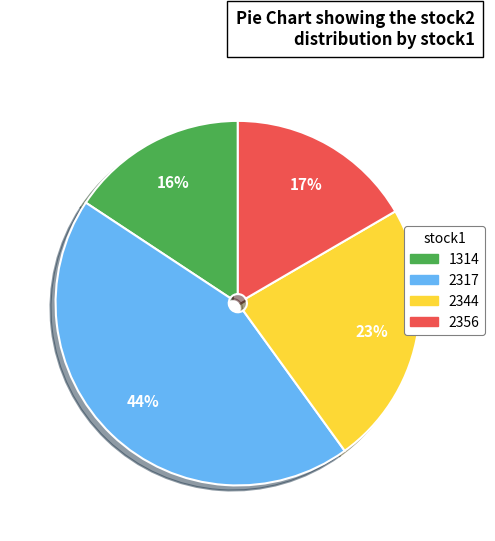

How many slices are in this pie chart?

4